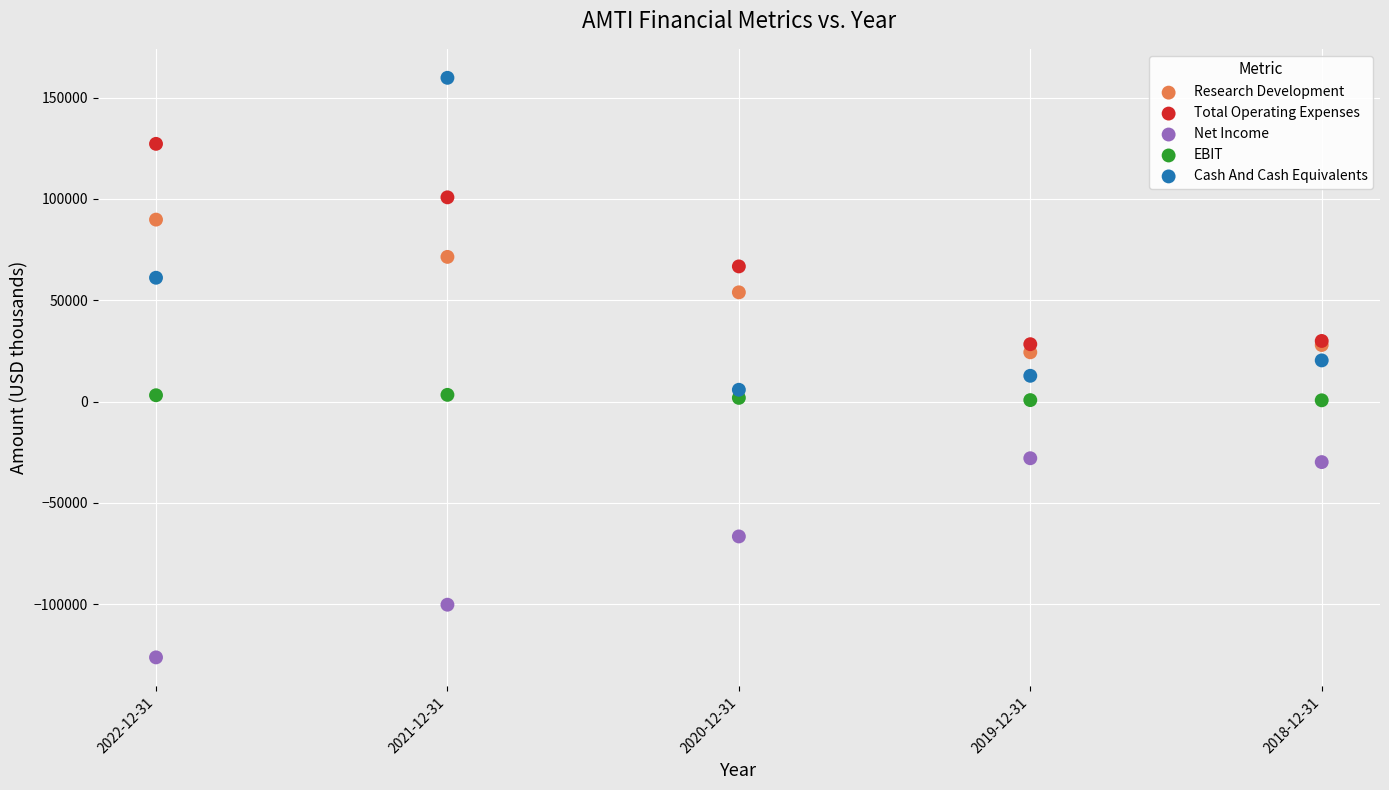

In the Cash And Cash Equivalents series, what Y value is closest to 82800?

61100